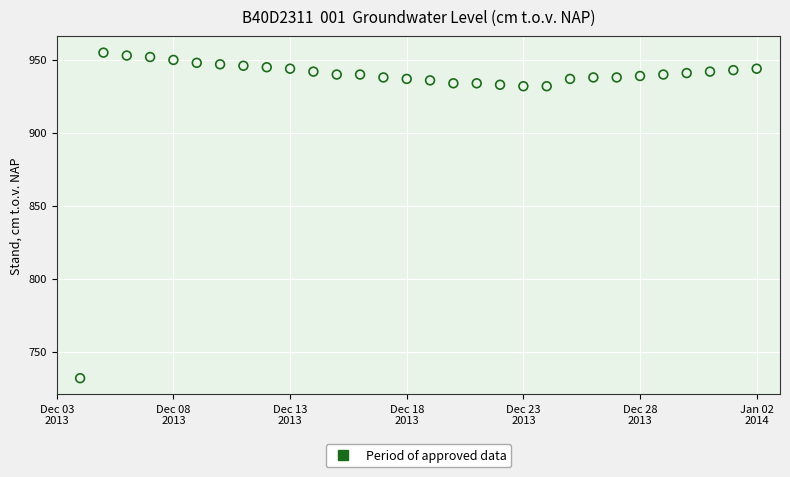

What is the range of Y values (max minus min)?

223